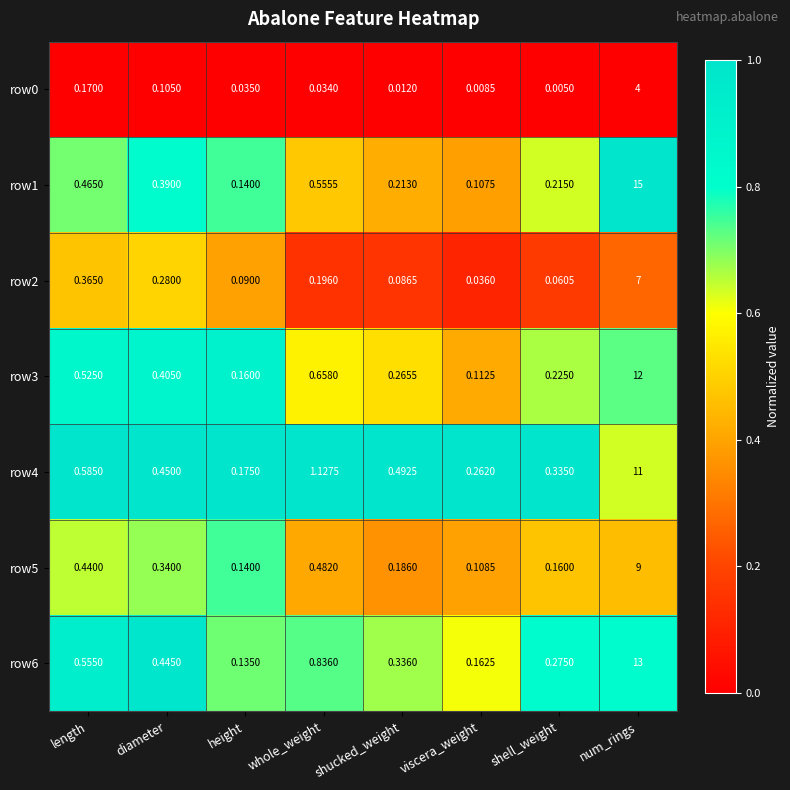

Which category has the lowest value across all series?

shell_weight